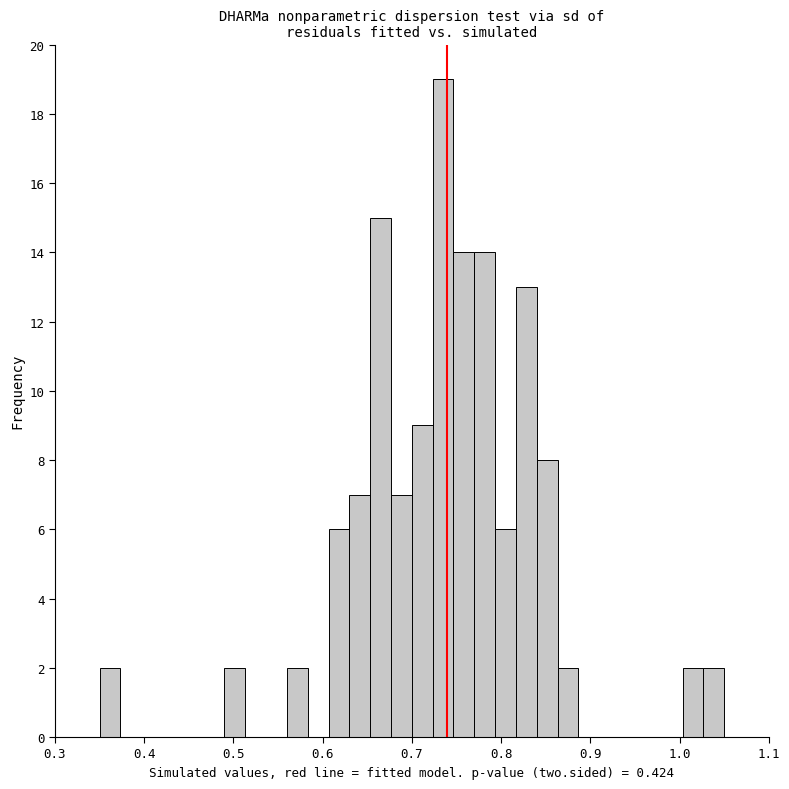

Read against the x-axis, roughly where is the centre of the tallest bar?

0.74